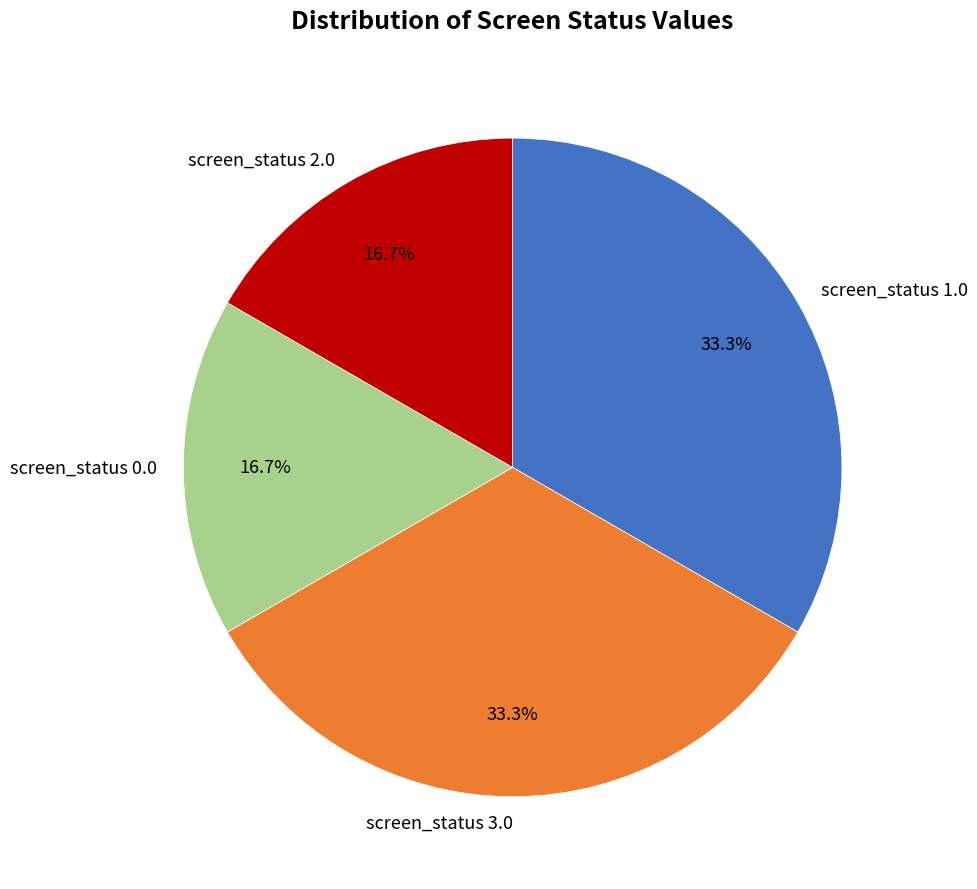

To the nearest percent, what portion does screen_status 0.0 represent?

17%